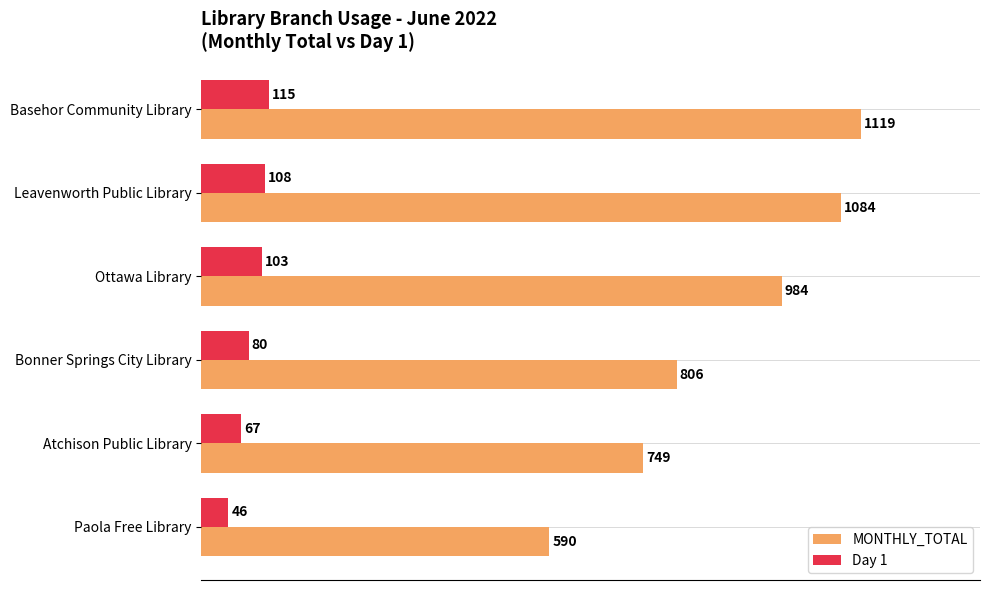

Rank the series by their maximum value, from highest to lowest.

MONTHLY_TOTAL, Day 1